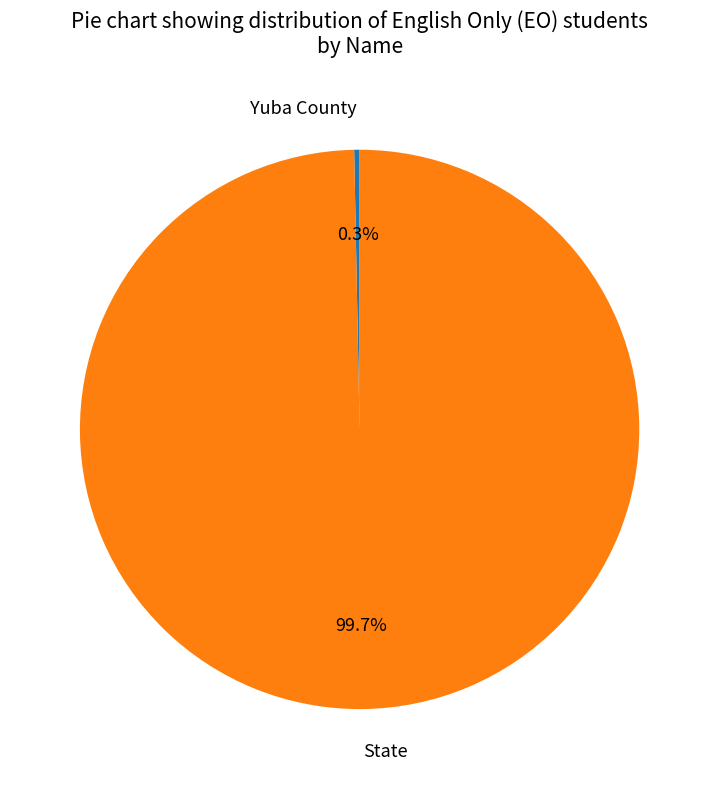

What is the total percentage of Yuba County and State?

100.0%